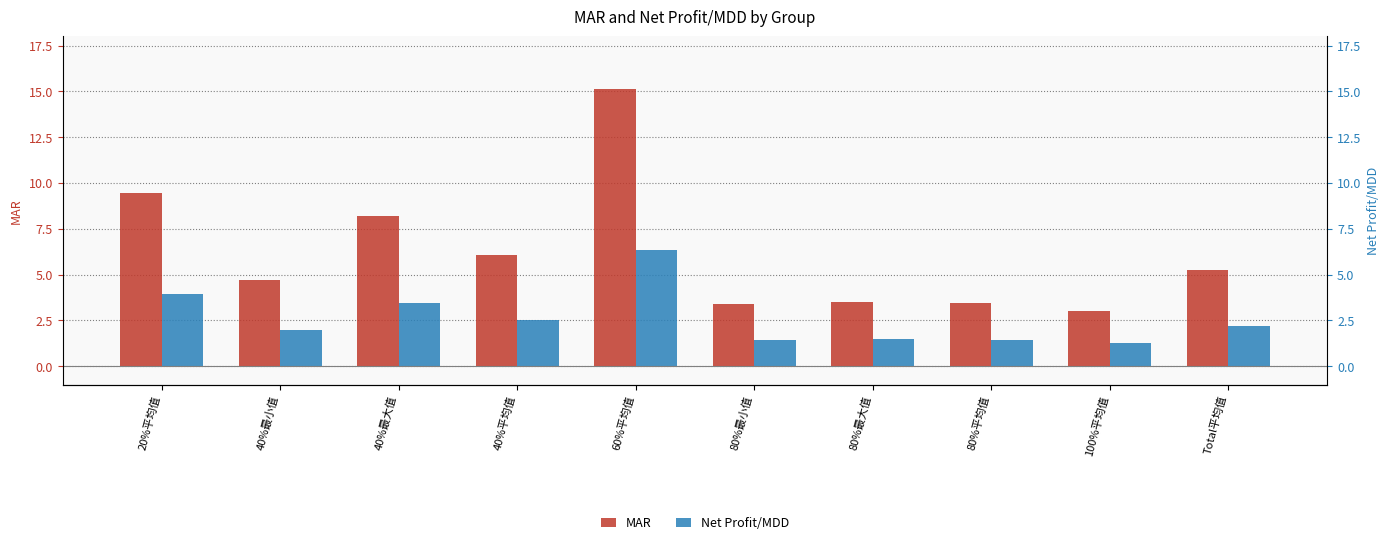

Where is MAR nearest to the value 9?

20%平均值